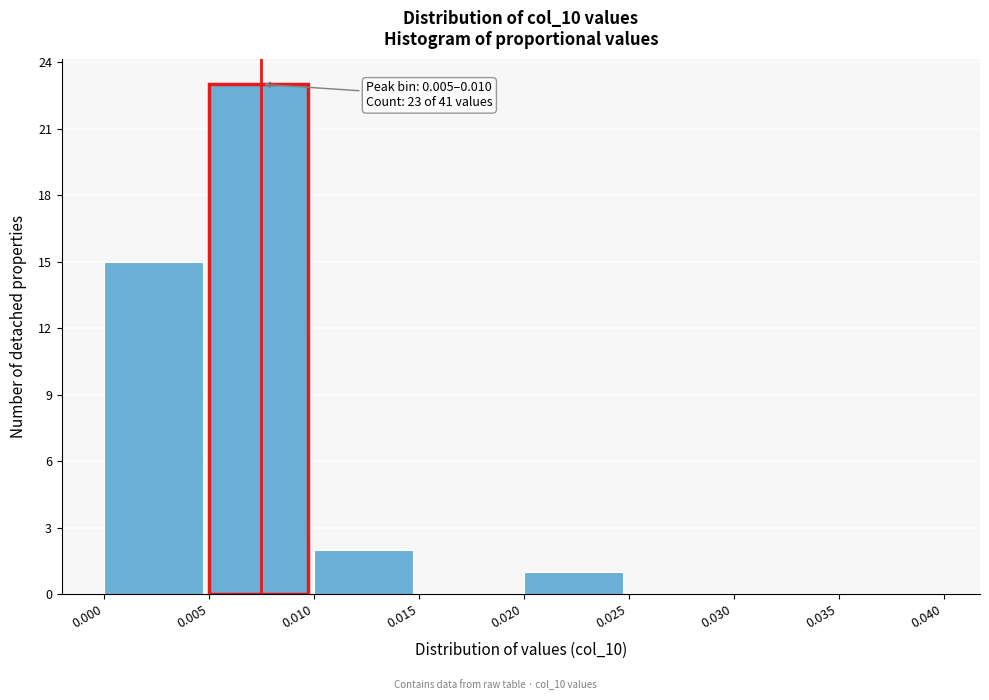

Which range on the x-axis has the tallest bar?

0.005 to 0.010